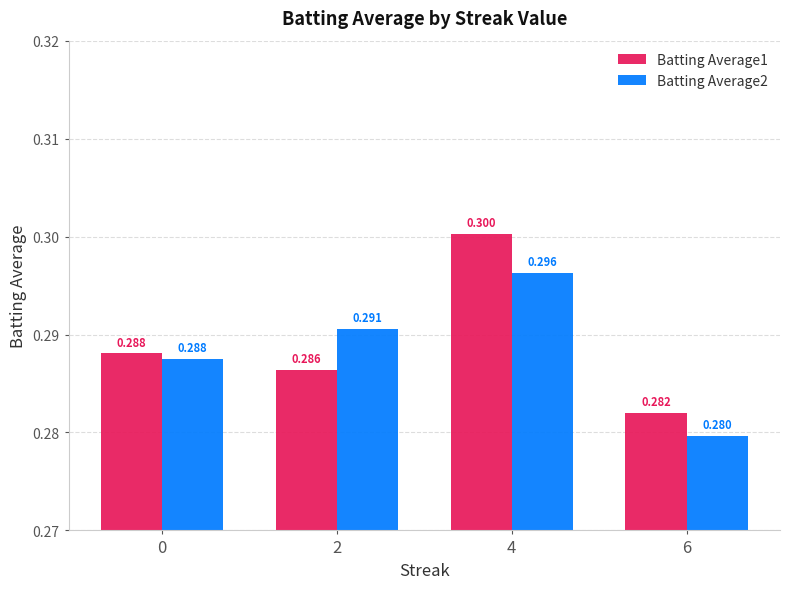

Which category has the highest value in the Batting Average2 series?

4